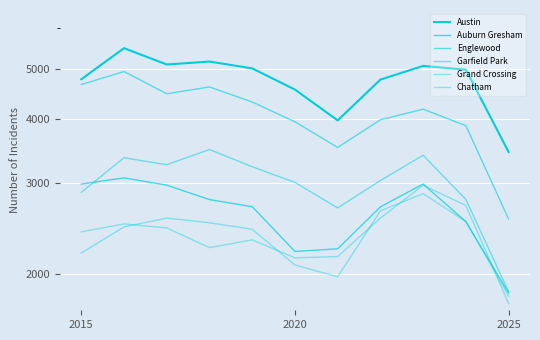

True or false: Austin has more than 1 interior local peaks.

True